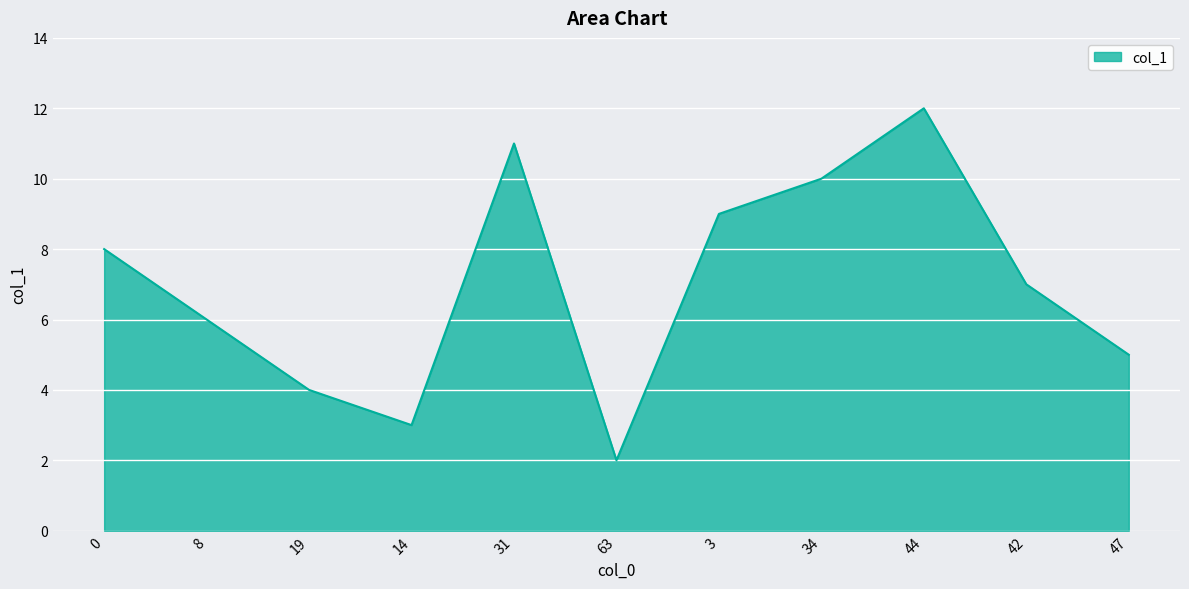

The chart shows a value of 10.0 at 34. True or false?

True